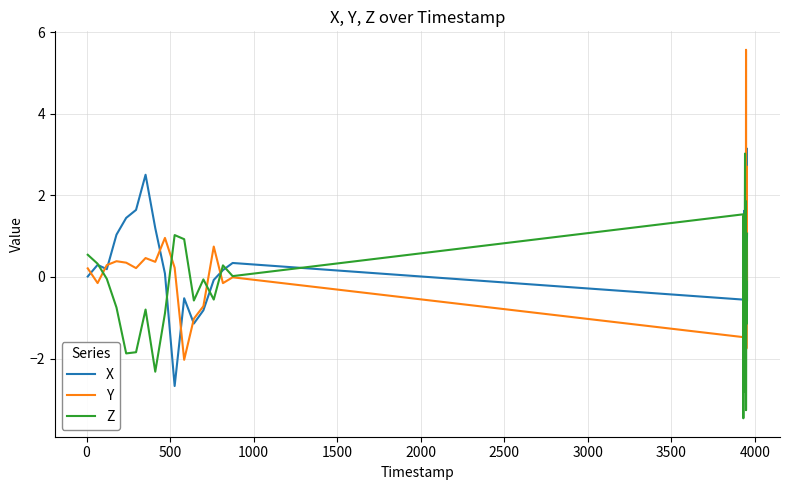

What is the smallest value displayed?

-3.5